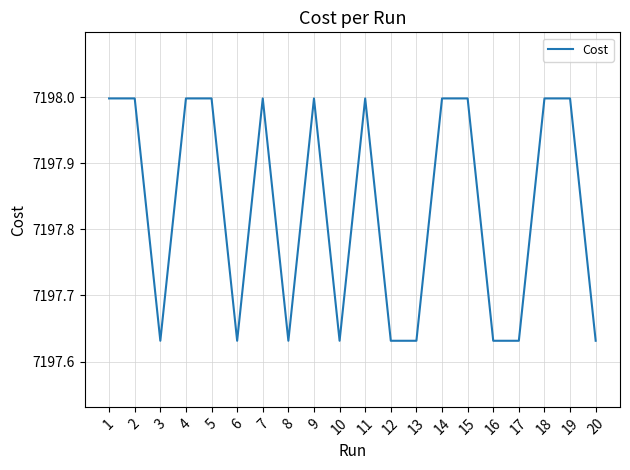

What is the sum of the values at 18 and 5?

14396.0